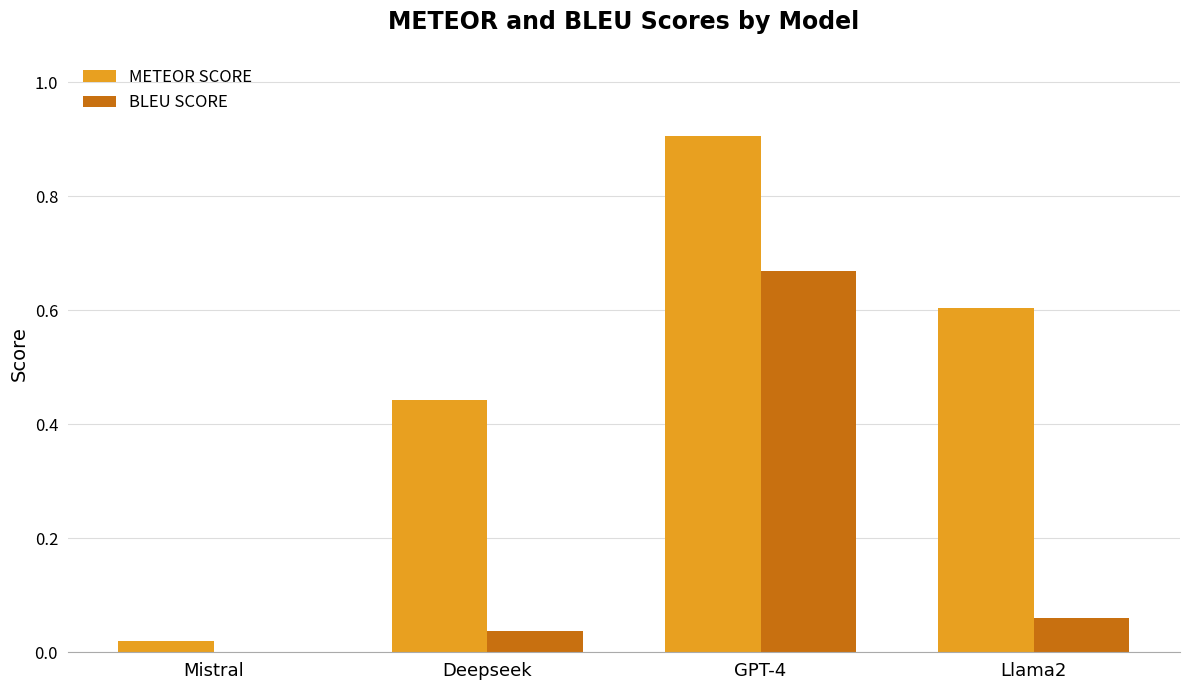

What is the greatest value displayed?

0.9